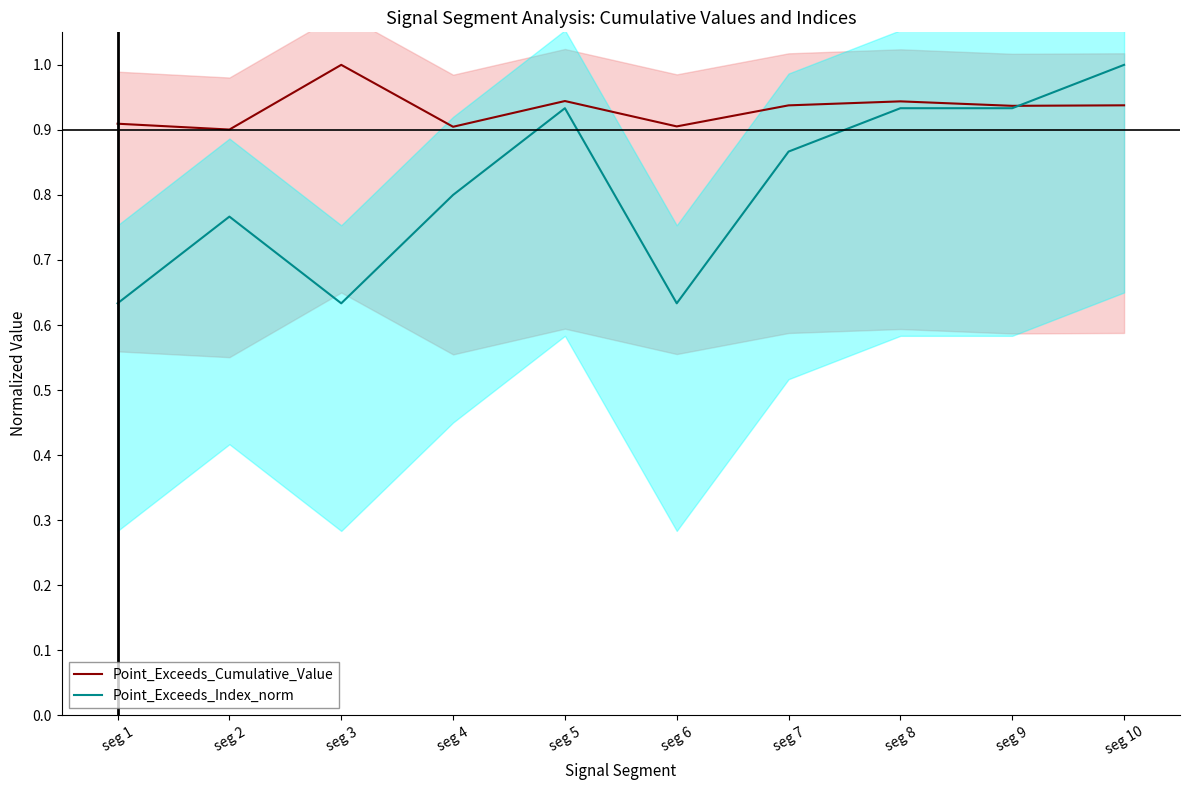

Reading left to right, list all the values displayed in this chart.

Point_Exceeds_Cumulative_Value: seg 1=0.9	seg 2=0.9	seg 3=1.0	seg 4=0.9	seg 5=0.9	seg 6=0.9	seg 7=0.9	seg 8=0.9	seg 9=0.9	seg 10=0.9
Point_Exceeds_Index_norm: seg 1=0.6	seg 2=0.8	seg 3=0.6	seg 4=0.8	seg 5=0.9	seg 6=0.6	seg 7=0.9	seg 8=0.9	seg 9=0.9	seg 10=1.0